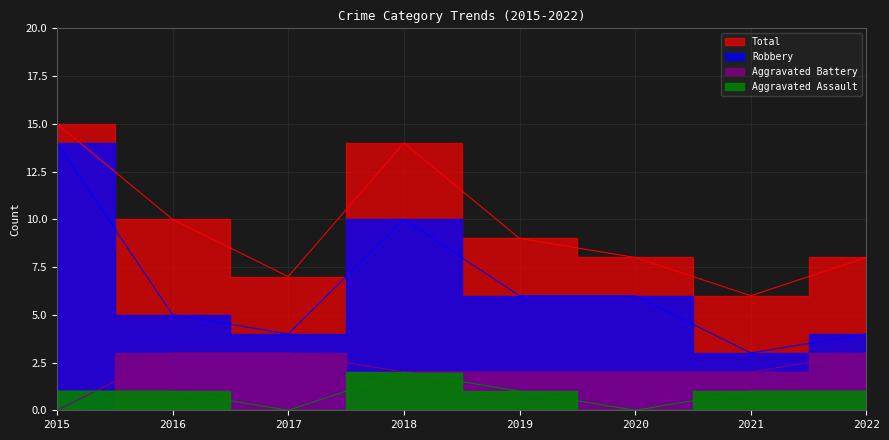

Reading left to right, transcribe all the data shown in this chart.

Aggravated Assault: 2015=1	2016=1	2017=0	2018=2	2019=1	2020=0	2021=1	2022=1
Aggravated Battery: 2015=0	2016=3	2017=3	2018=2	2019=2	2020=2	2021=2	2022=3
Robbery: 2015=14	2016=5	2017=4	2018=10	2019=6	2020=6	2021=3	2022=4
Total: 2015=15	2016=10	2017=7	2018=14	2019=9	2020=8	2021=6	2022=8